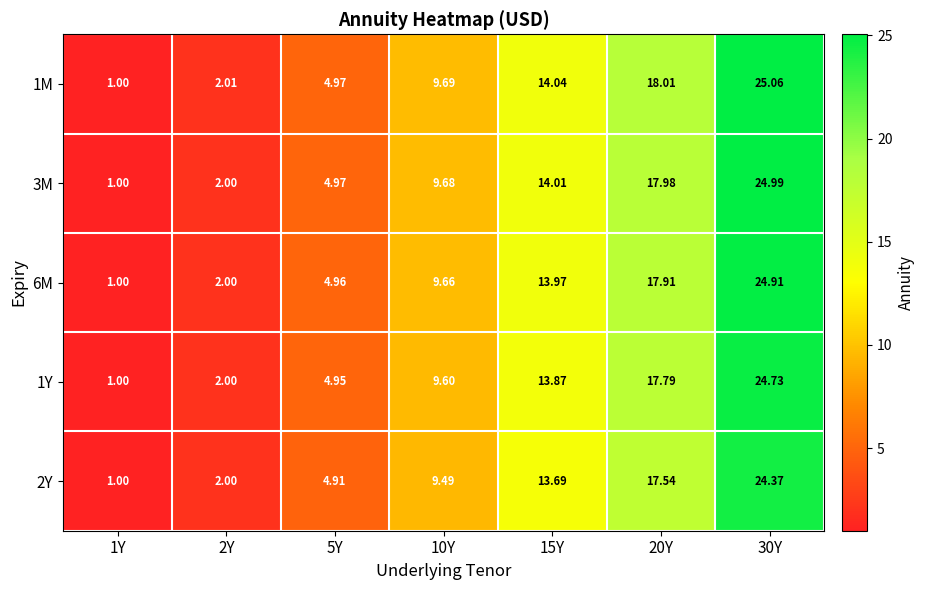

Is the value of 3M at 10Y greater than the value of 1Y at 15Y?

No